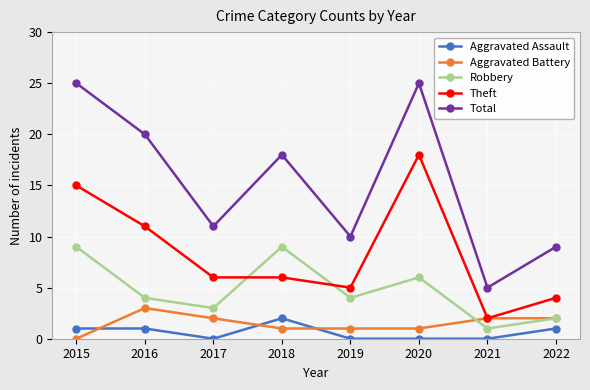

The value of Robbery at 2015 is 9. True or false?

True